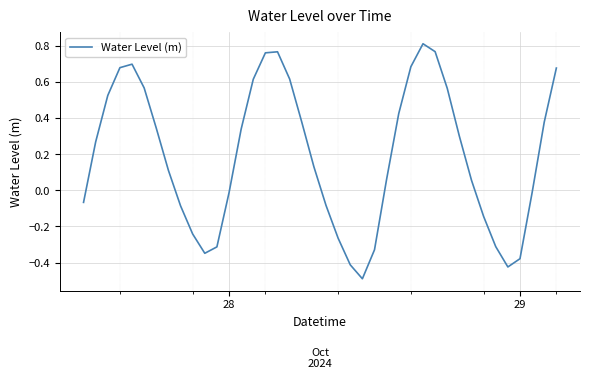

Does the chart display data point markers on the line(s)?

No